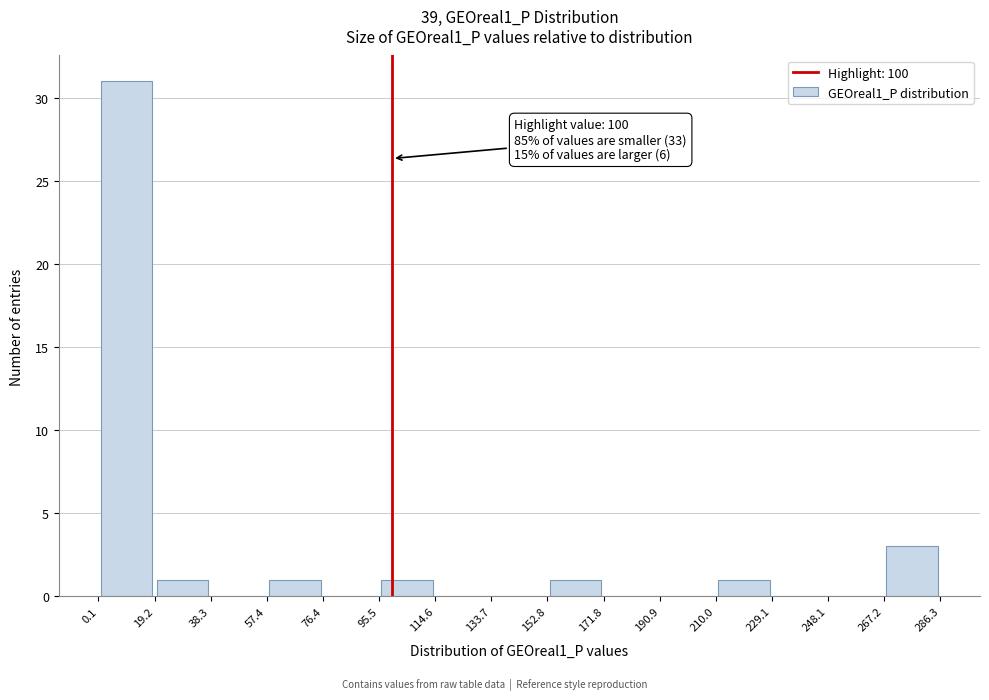

Which range on the x-axis has the tallest bar?

0.1 to 19.2